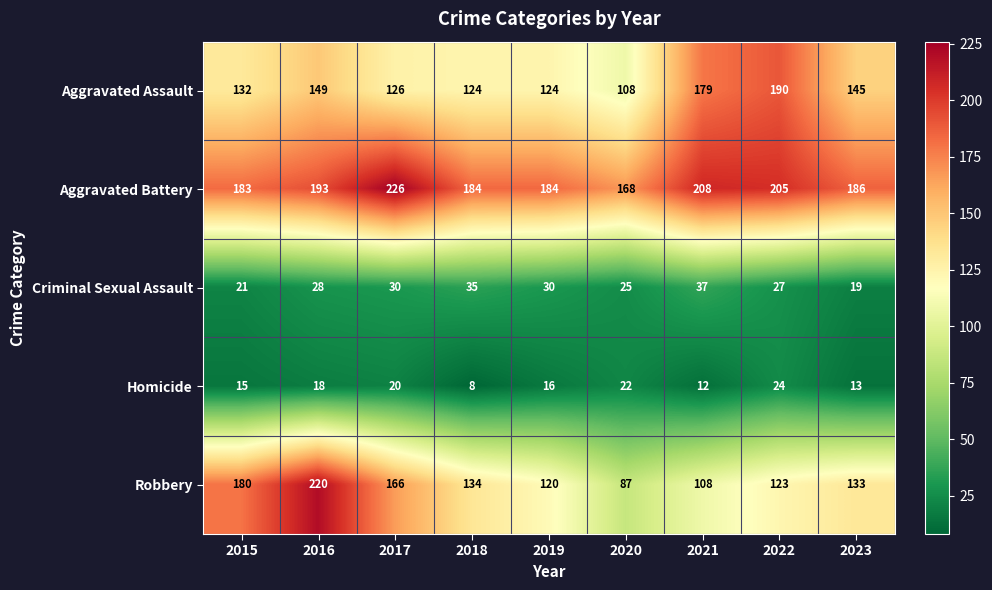

Which series has the widest spread of values?

Robbery